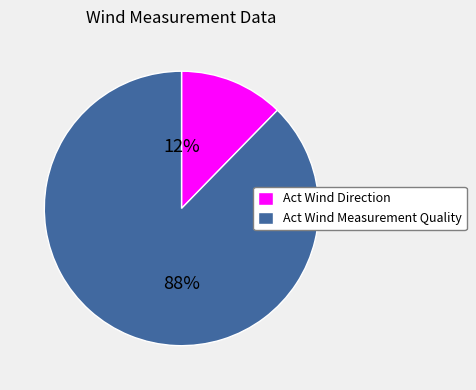

Which slice is the largest?

Act Wind Measurement Quality